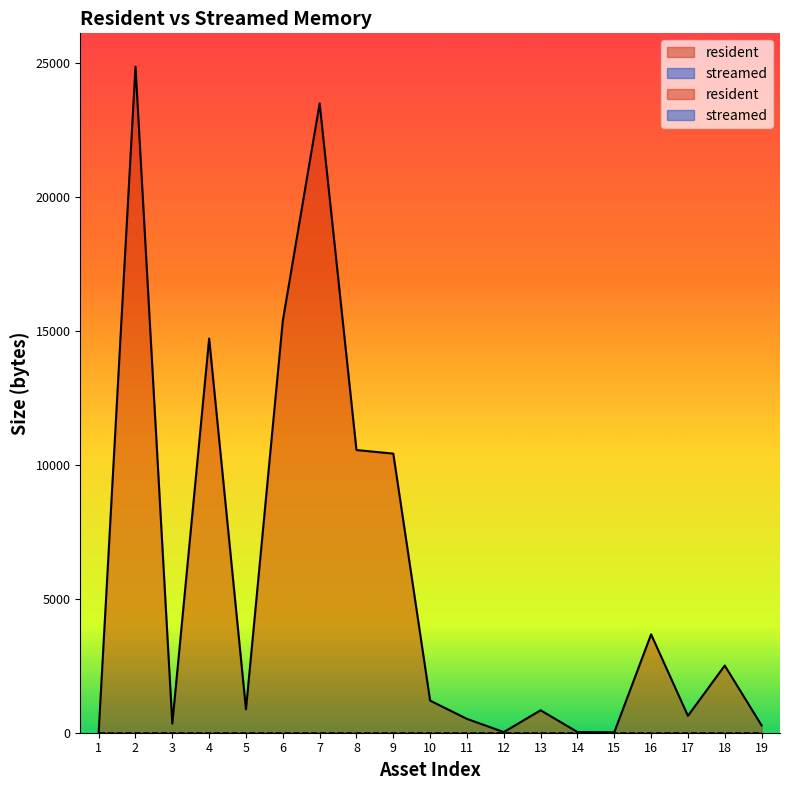

What is the value of the 2nd point from the left?

24877